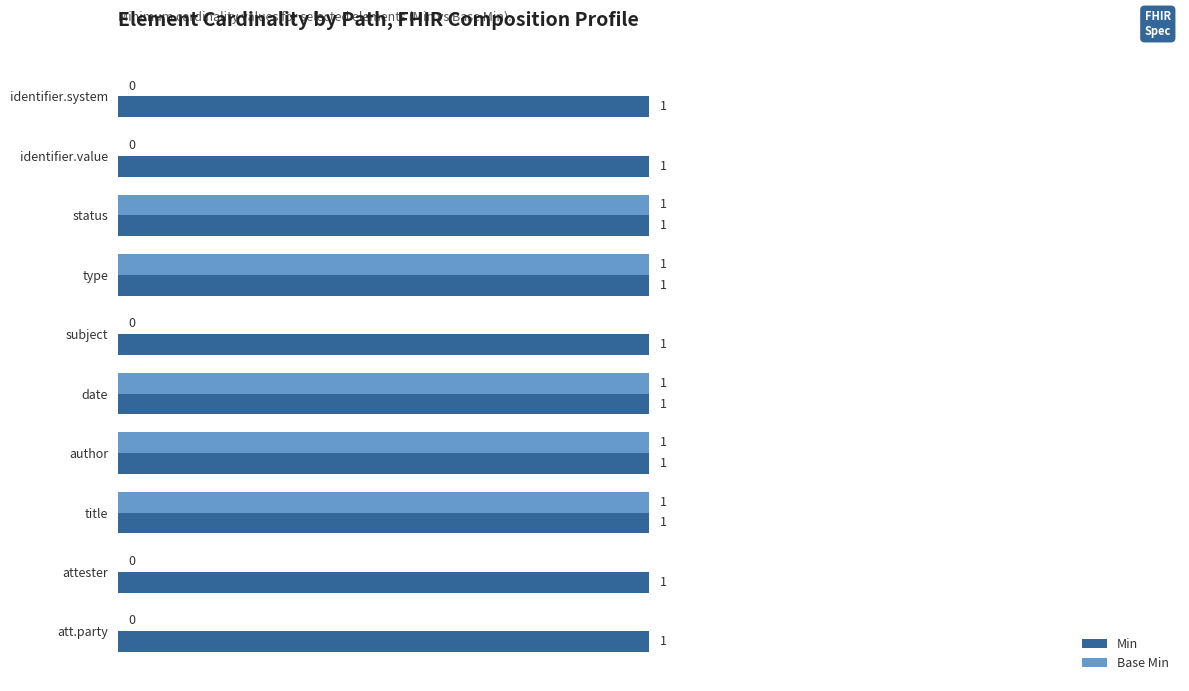

True or false: Min has a value of 2 at att.party.

False